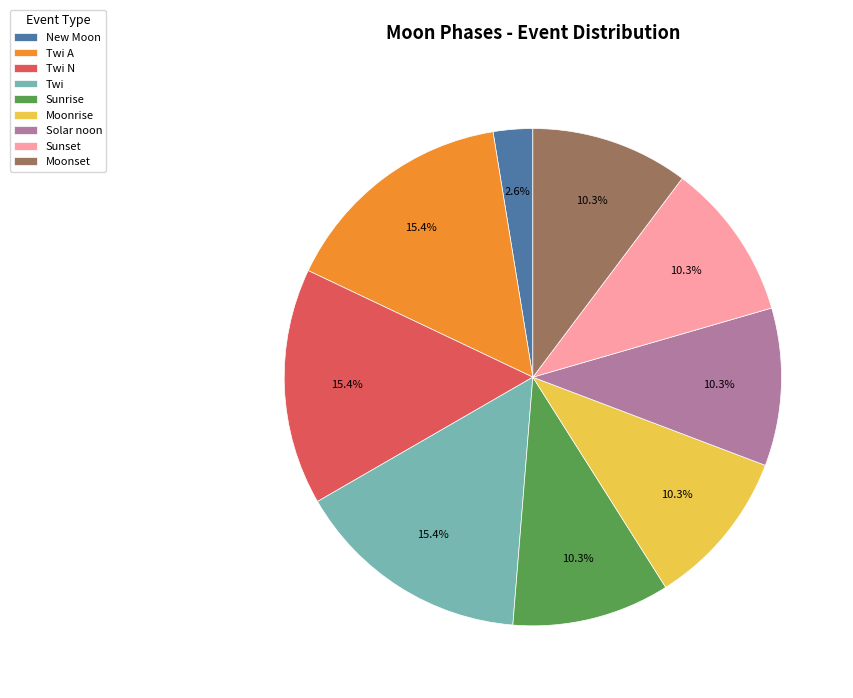

Is the sum of Moonrise and Solar noon greater than half?

No